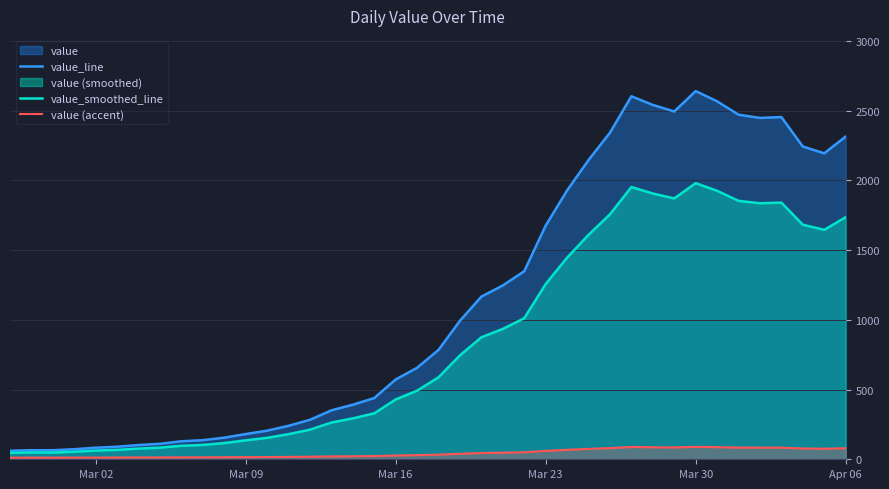

Rank the series by their maximum value, from lowest to highest.

value (accent), value_smoothed_line, value_line